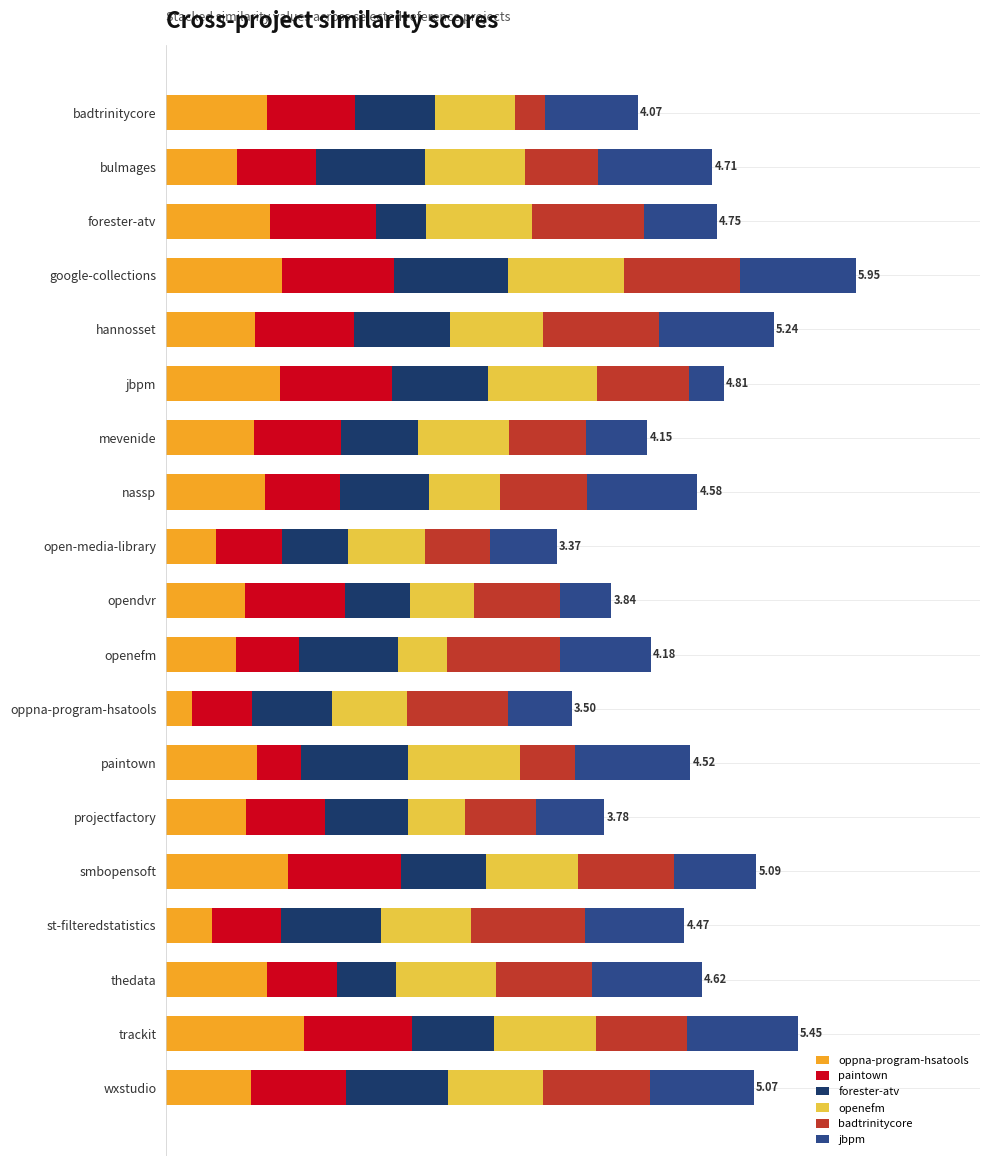

What are all the series names shown in the legend?

oppna-program-hsatools, paintown, forester-atv, openefm, badtrinitycore, jbpm